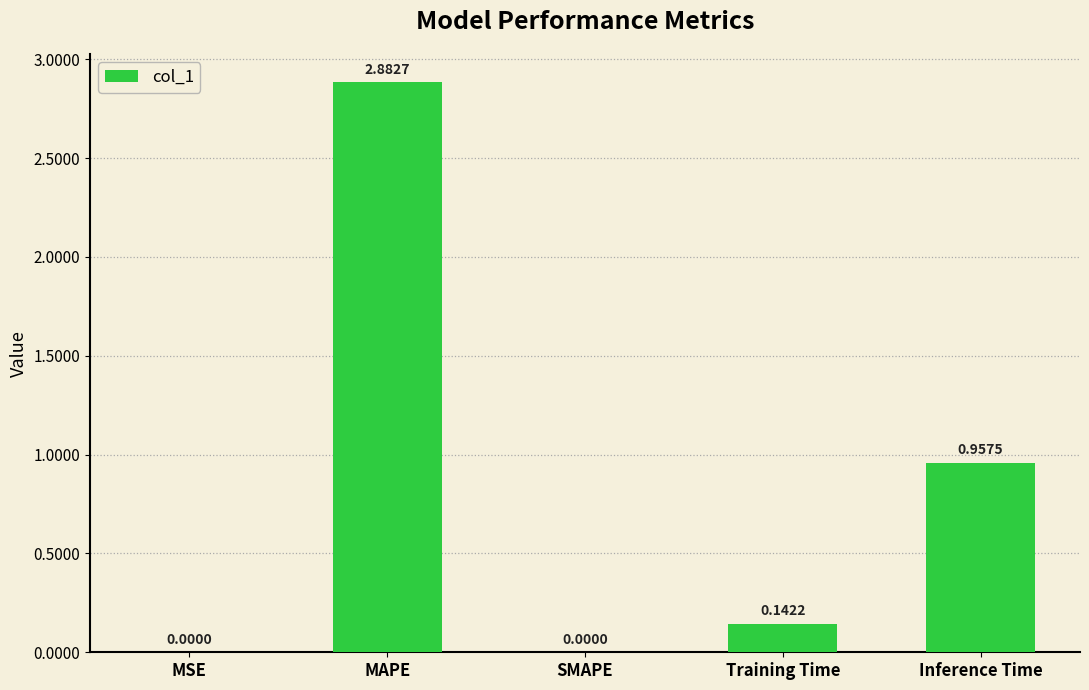

What is the change in value from MSE to MAPE?

+2.9